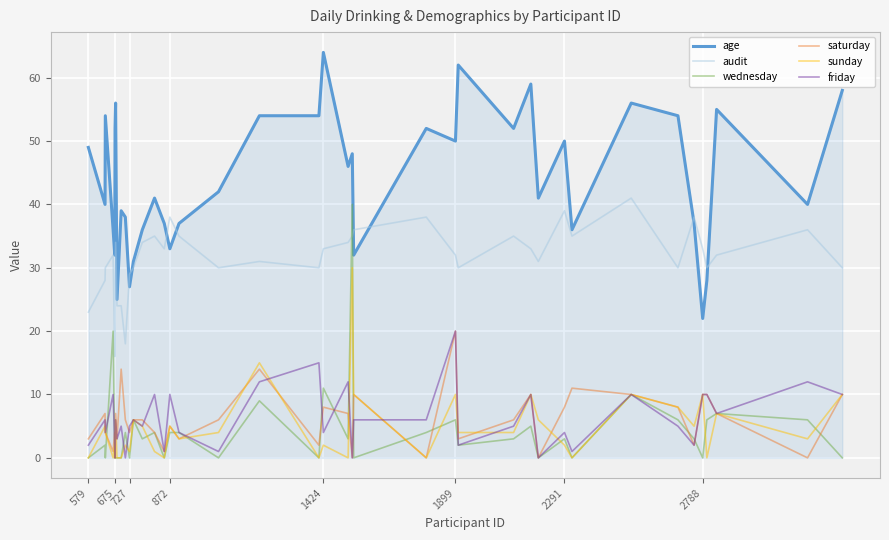

Which series has the largest total across all categories?

age